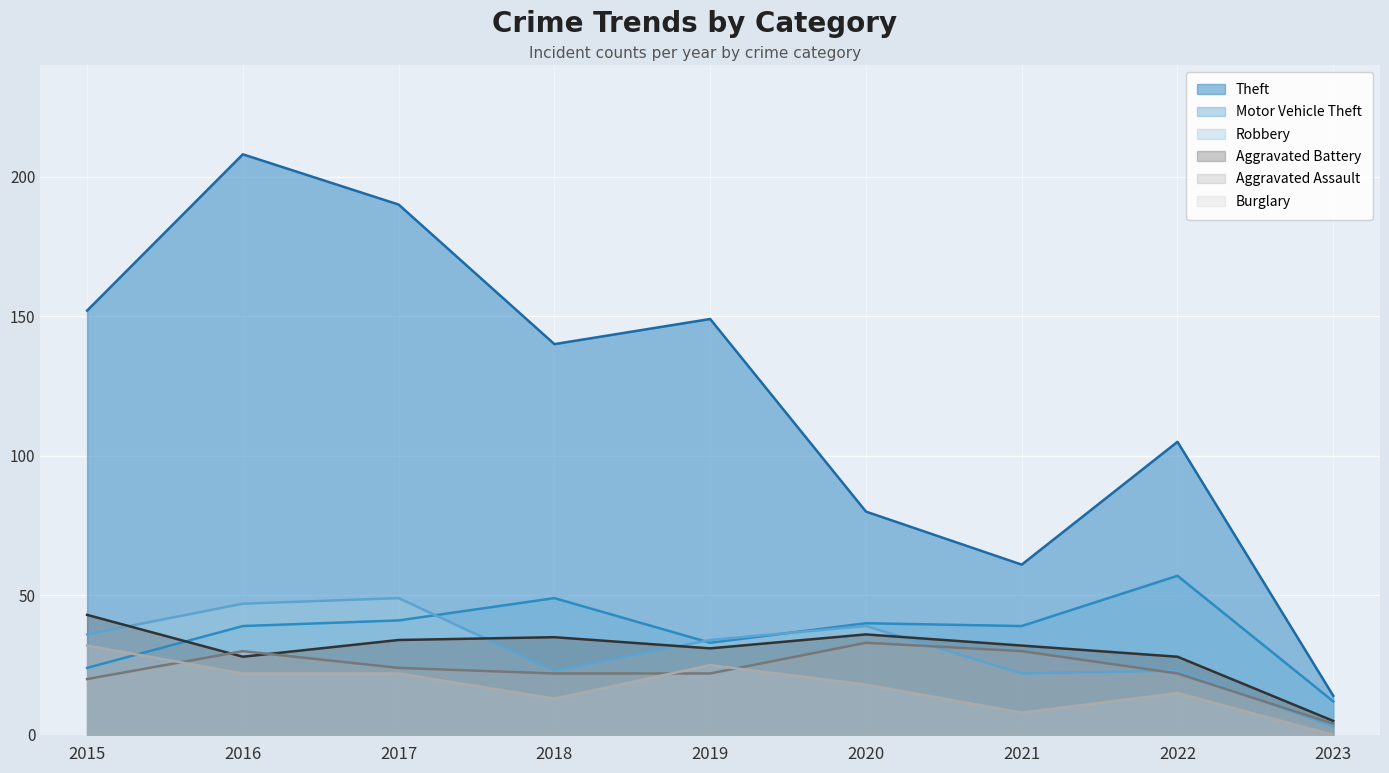

Between 2022 and 2023, which series saw the biggest shift?

Theft